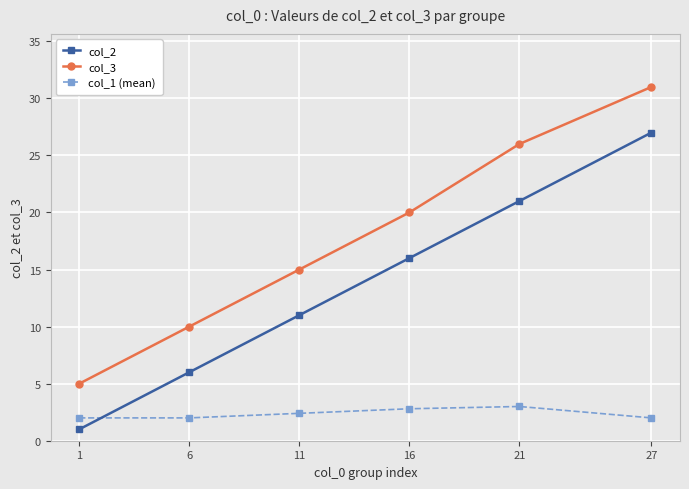

Rank the categories by col_3 value from highest to lowest.

27, 21, 16, 11, 6, 1